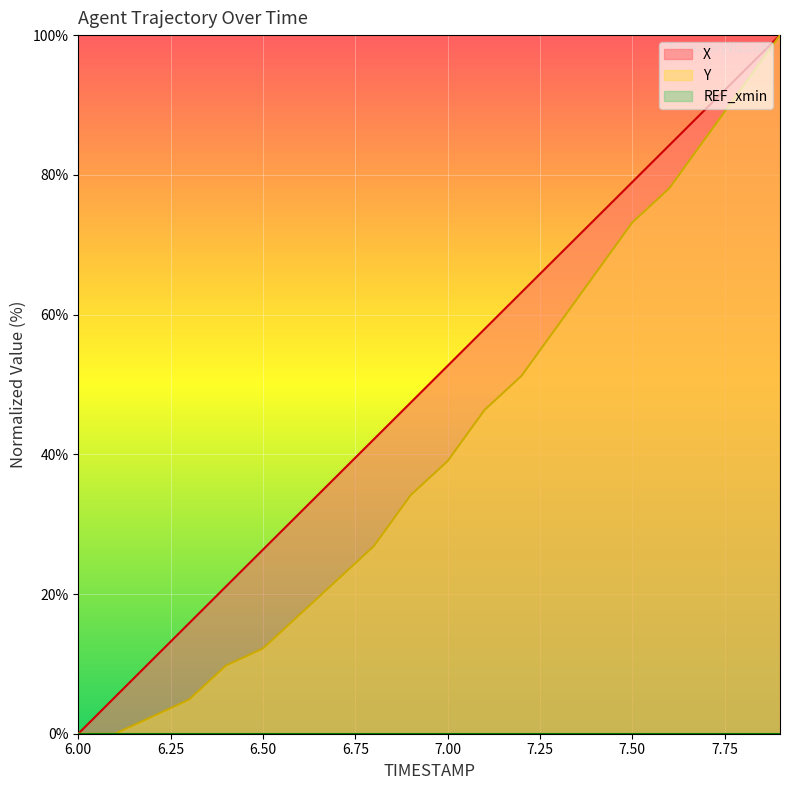

True or false: Y and X intersect in this chart.

False